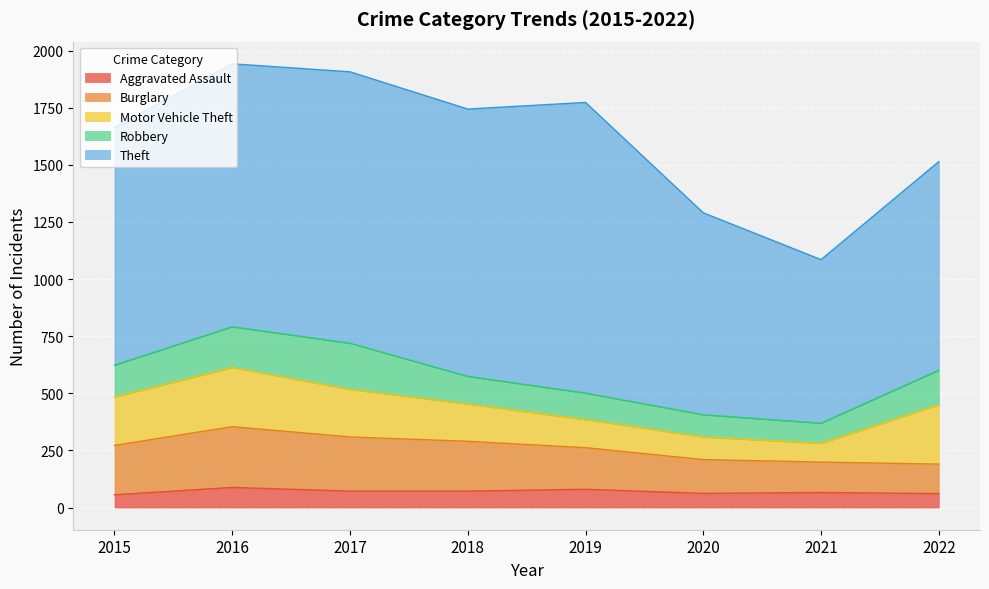

What is the maximum value shown in the chart?

1272